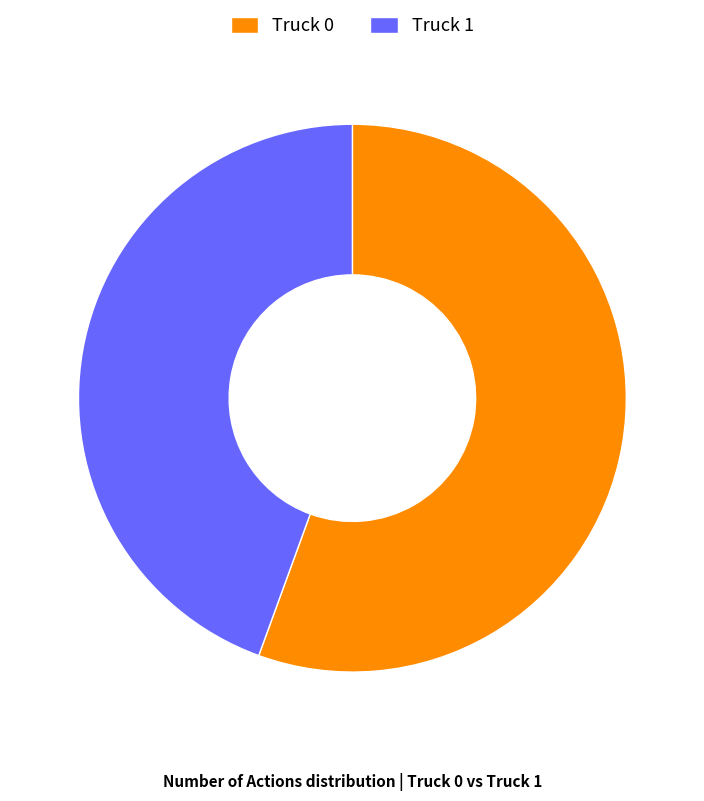

Is there a majority slice in this chart?

Yes